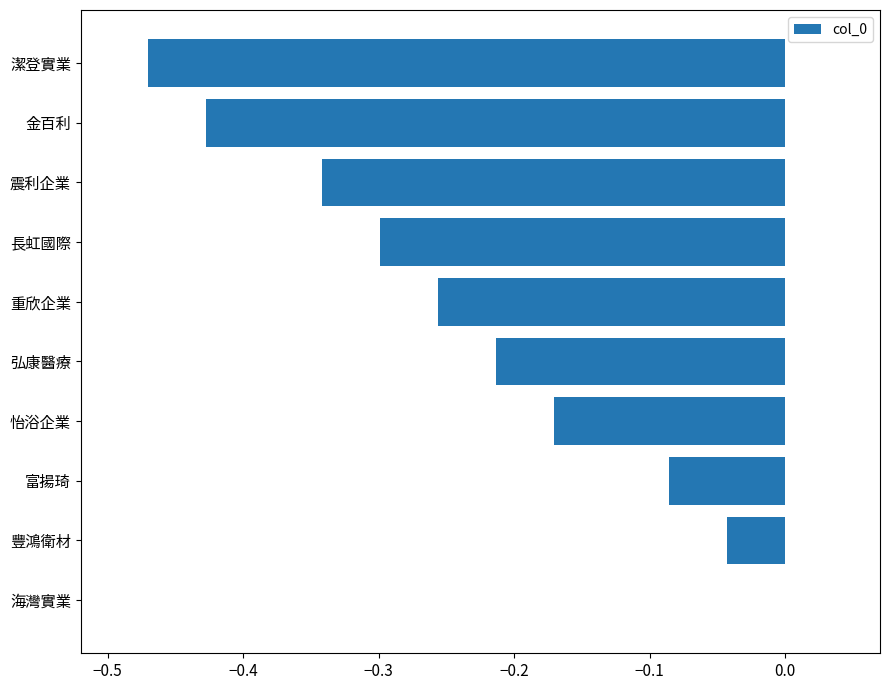

At which category does the chart reach its peak across all series?

海灣實業